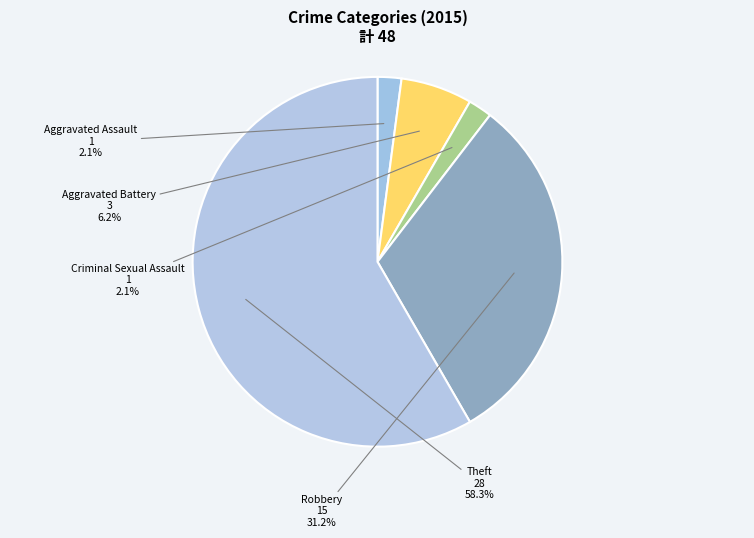

To the nearest percent, what is the difference between the largest and smallest slice percentages?

56%